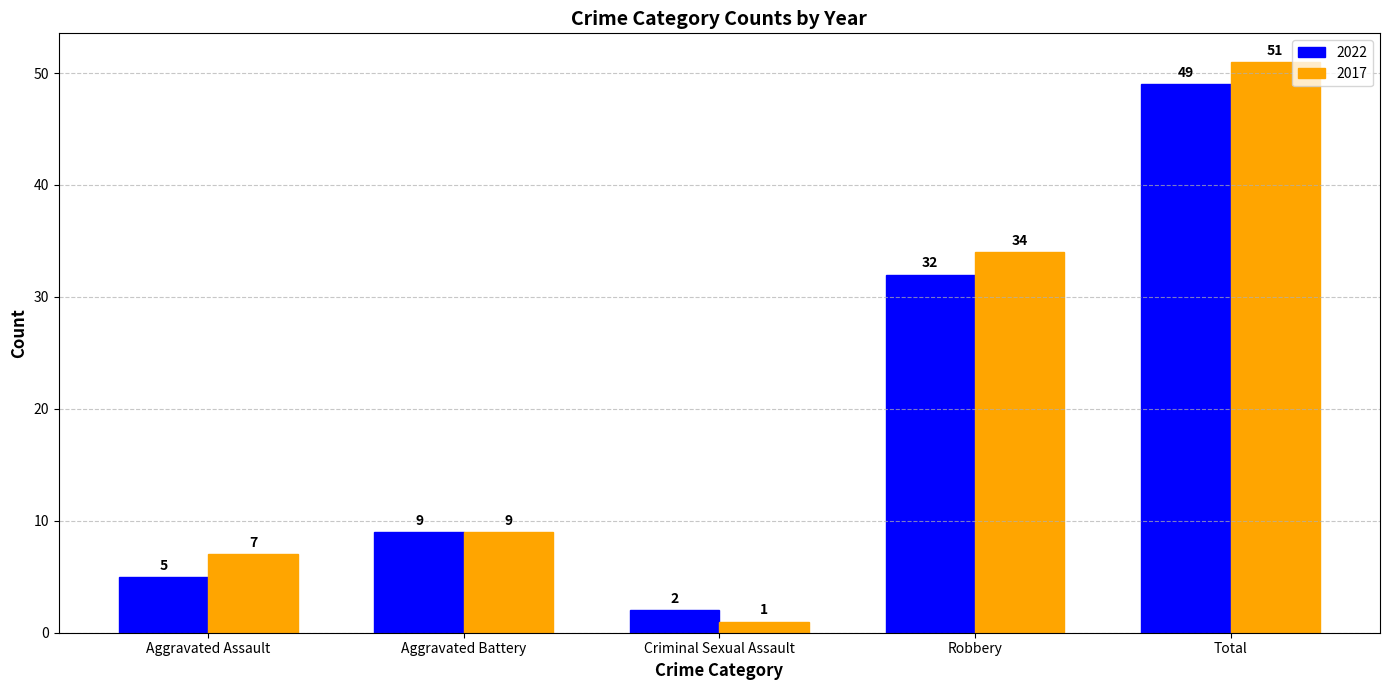

What is the average value of the 2017 series?

20